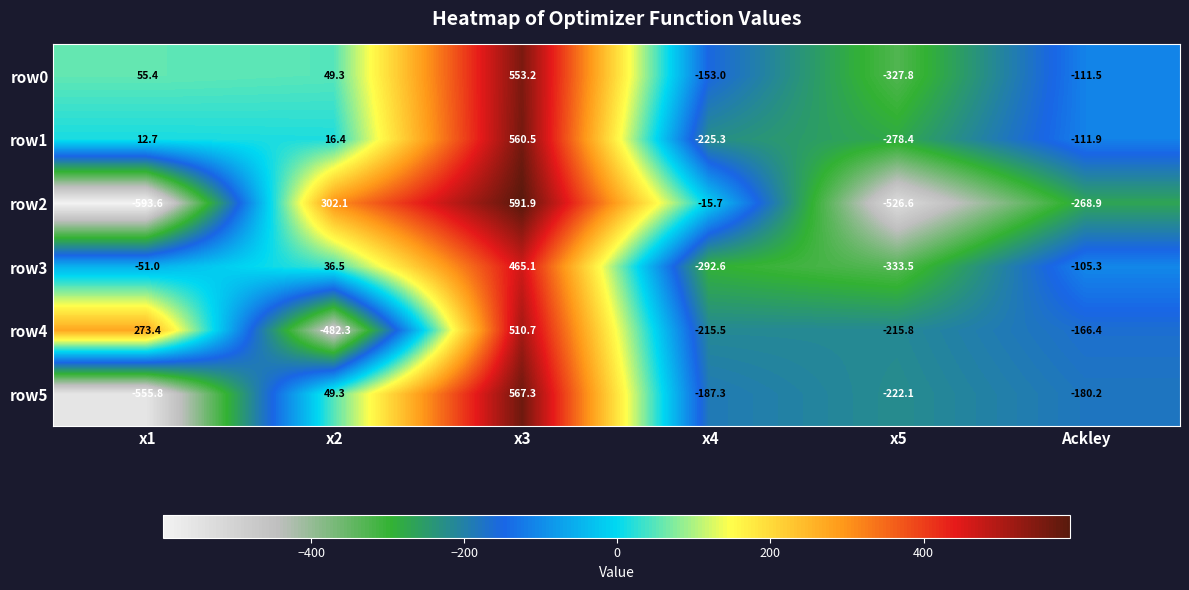

Where does the row1 series first go above 12?

x1